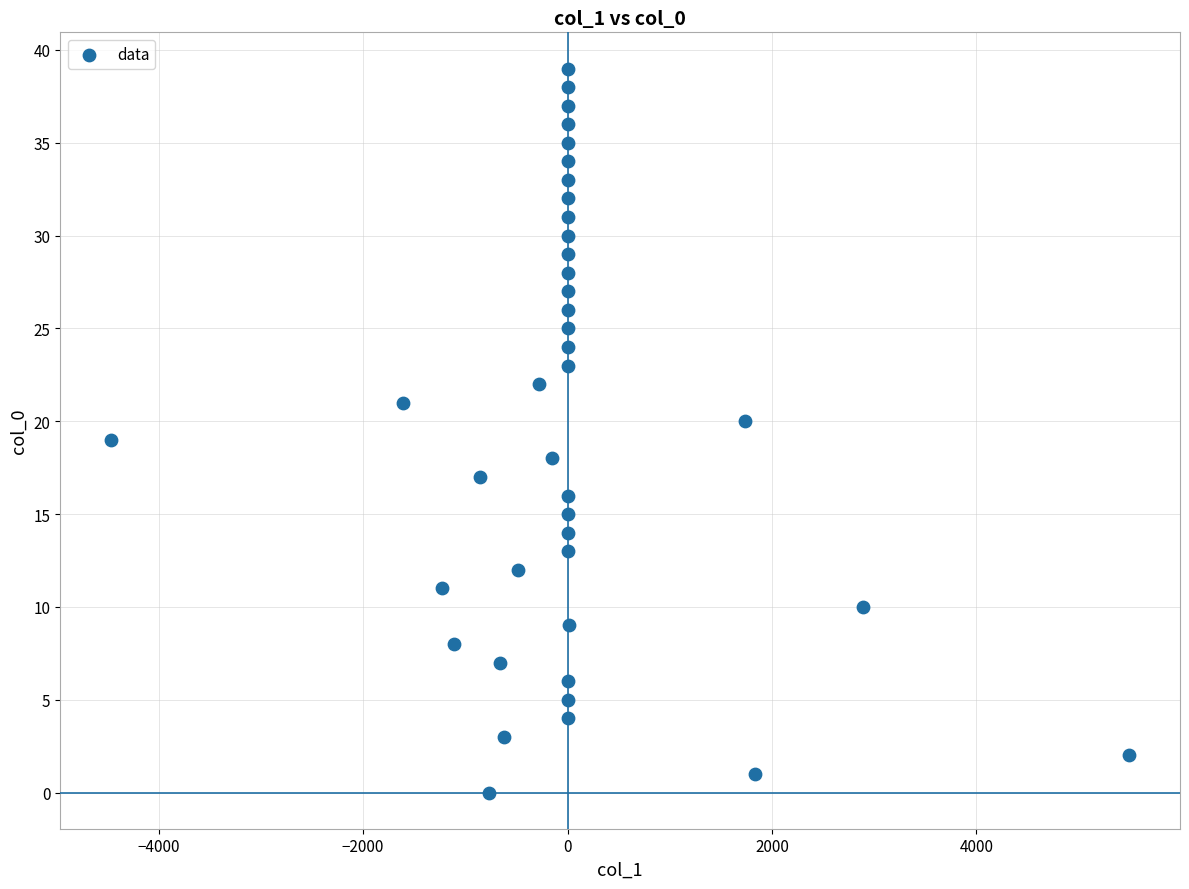

What is the range of Y values (max minus min)?

39